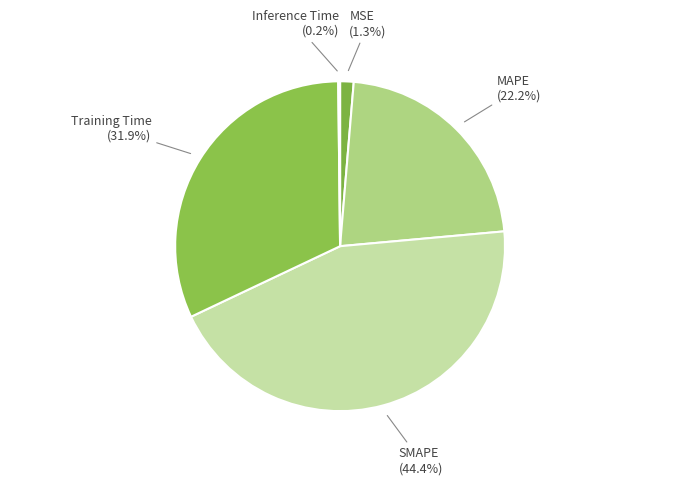

Rank the categories by value from lowest to highest.

Inference Time, MSE, MAPE, Training Time, SMAPE